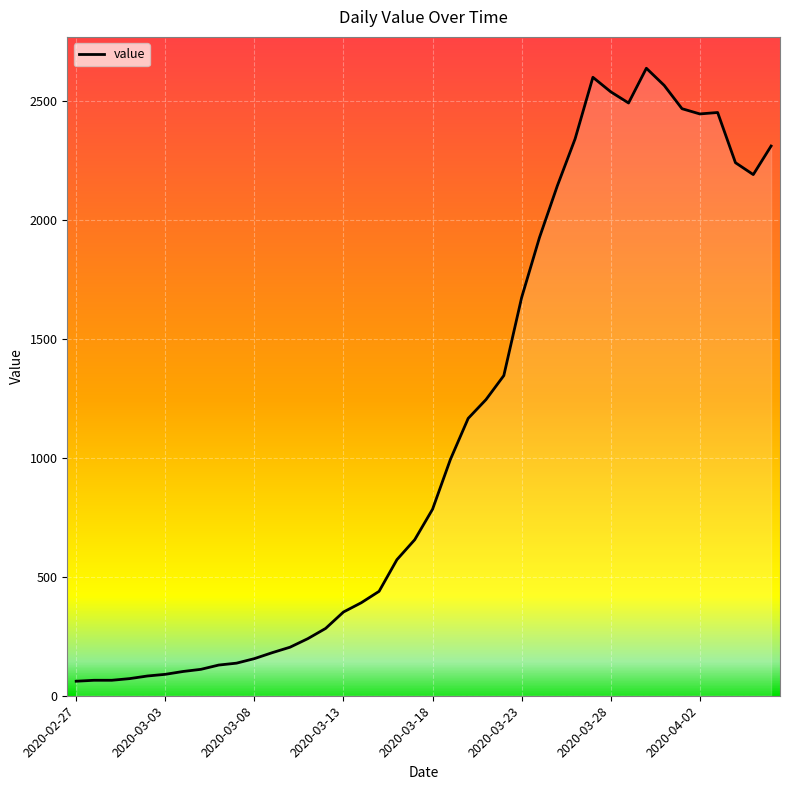

What is the minimum value shown in the chart?

61